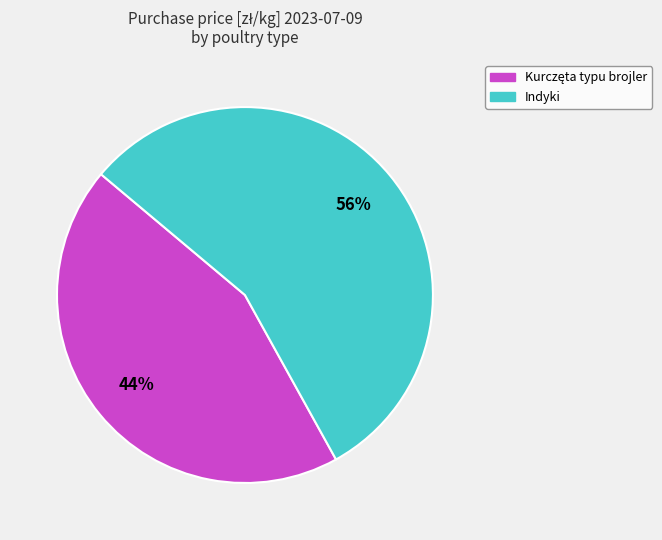

What is the majority slice?

Indyki